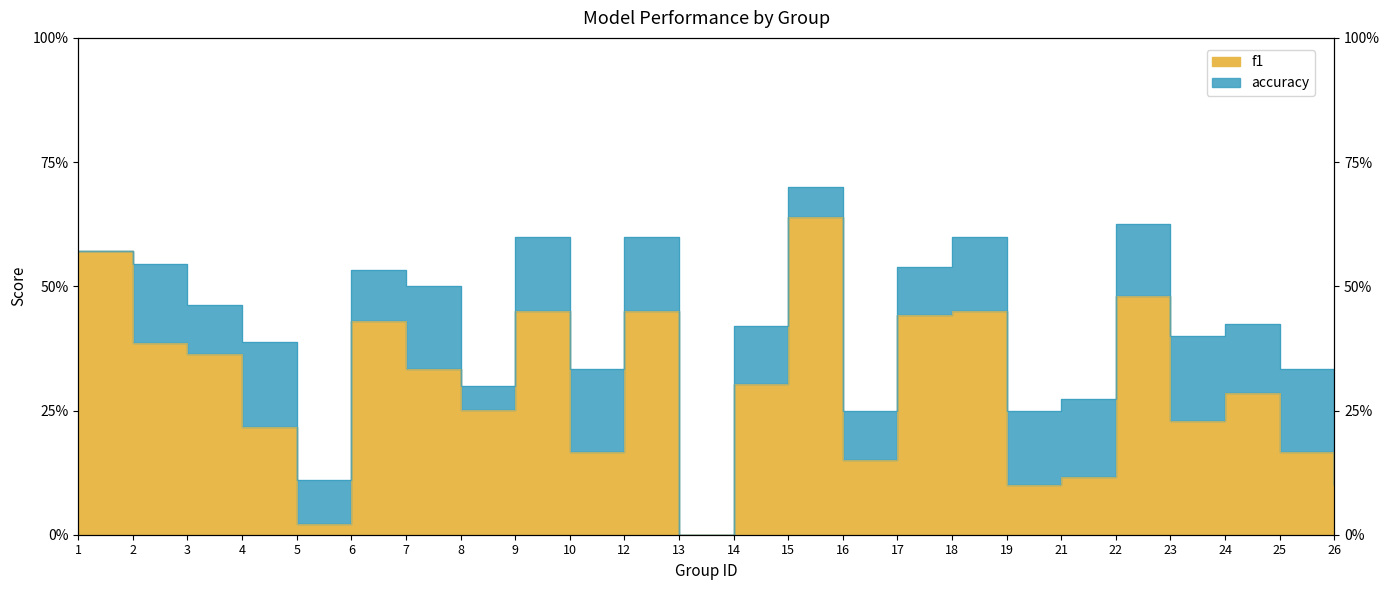

True or false: f1 has more than 0 points higher than both neighbors.

True